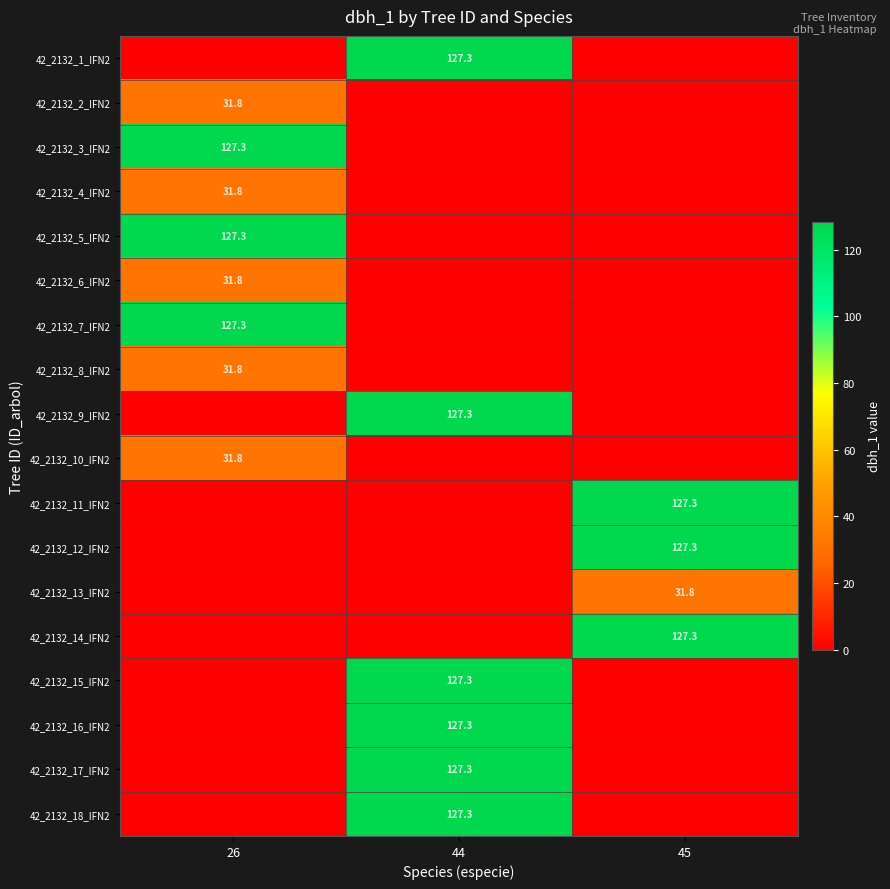

Is it true that 42_2132_12_IFN2 equals 127.3 at 45?

True